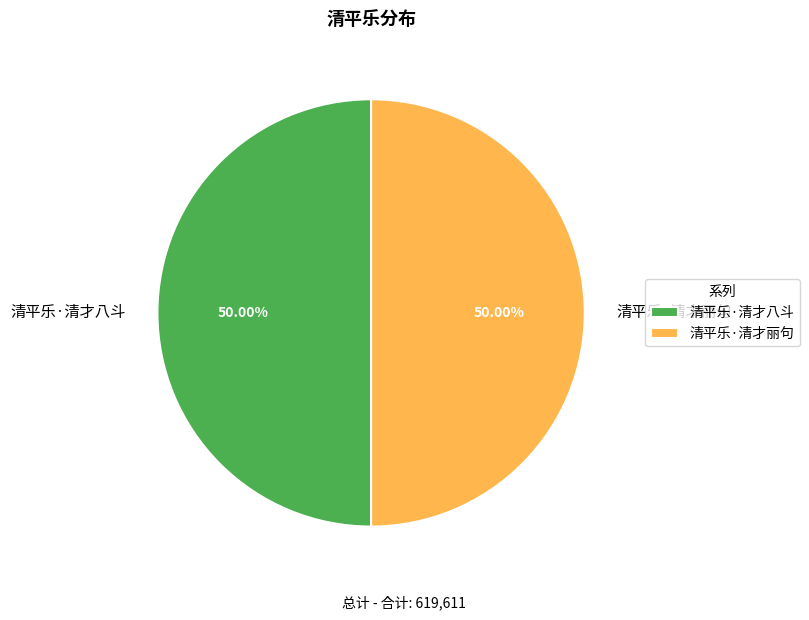

Count the number of slices in the pie.

2